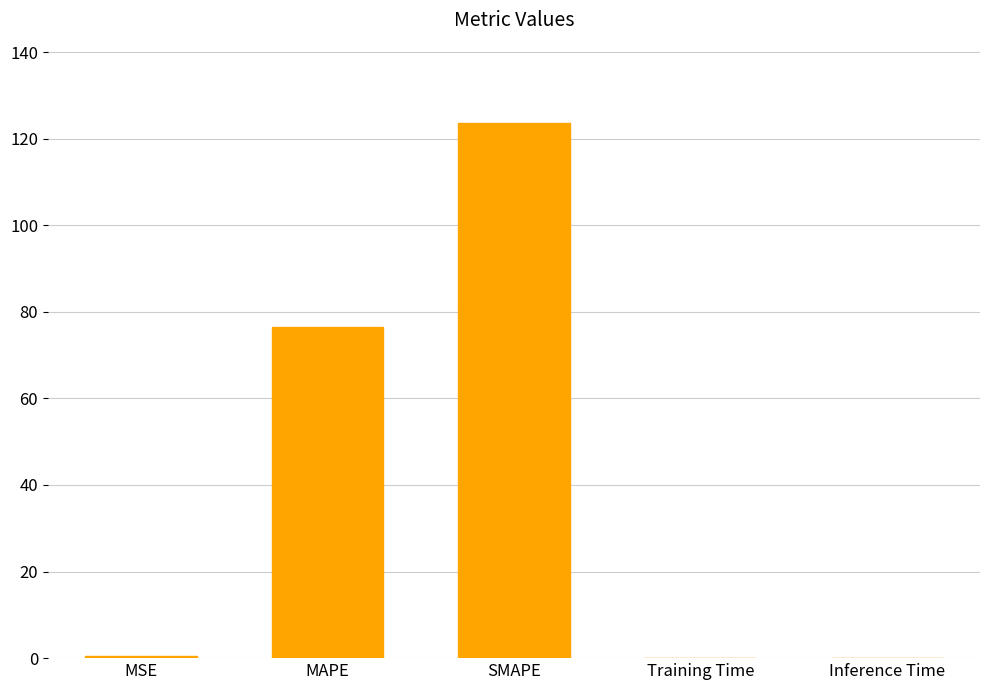

What is the greatest value displayed?

123.6